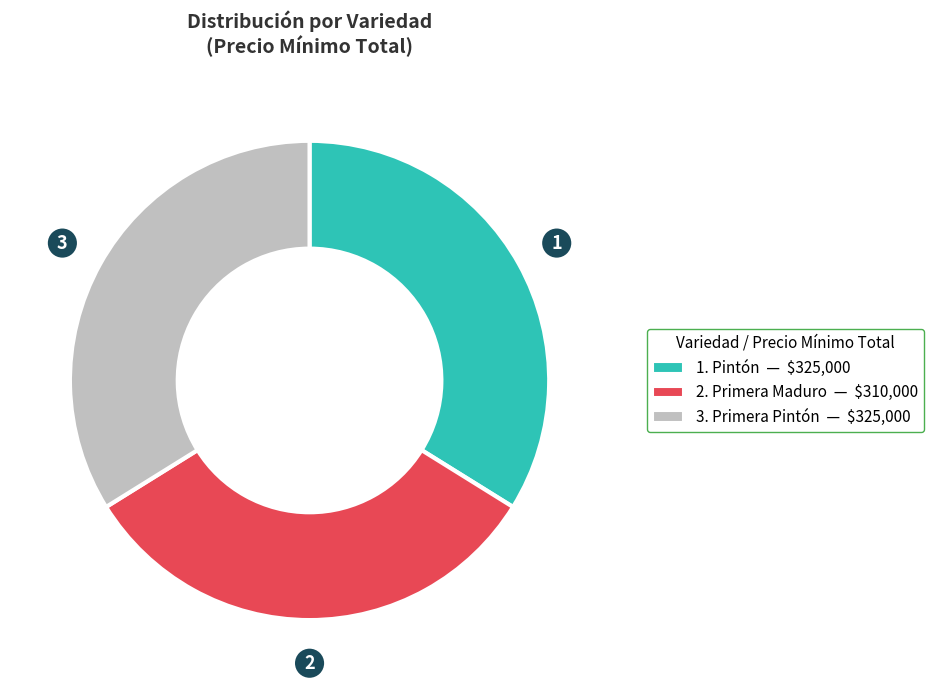

Does any single category account for the majority?

No